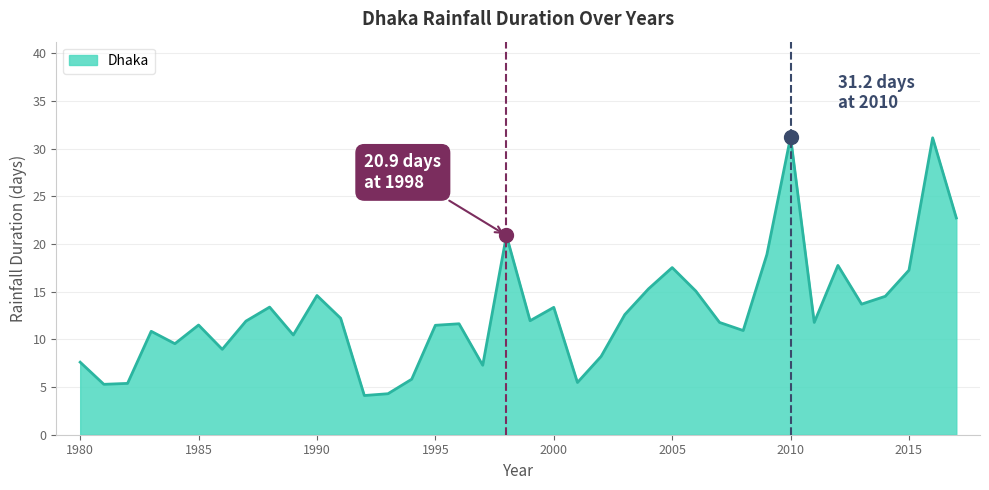

What is the minimum value shown in the chart?

4.1